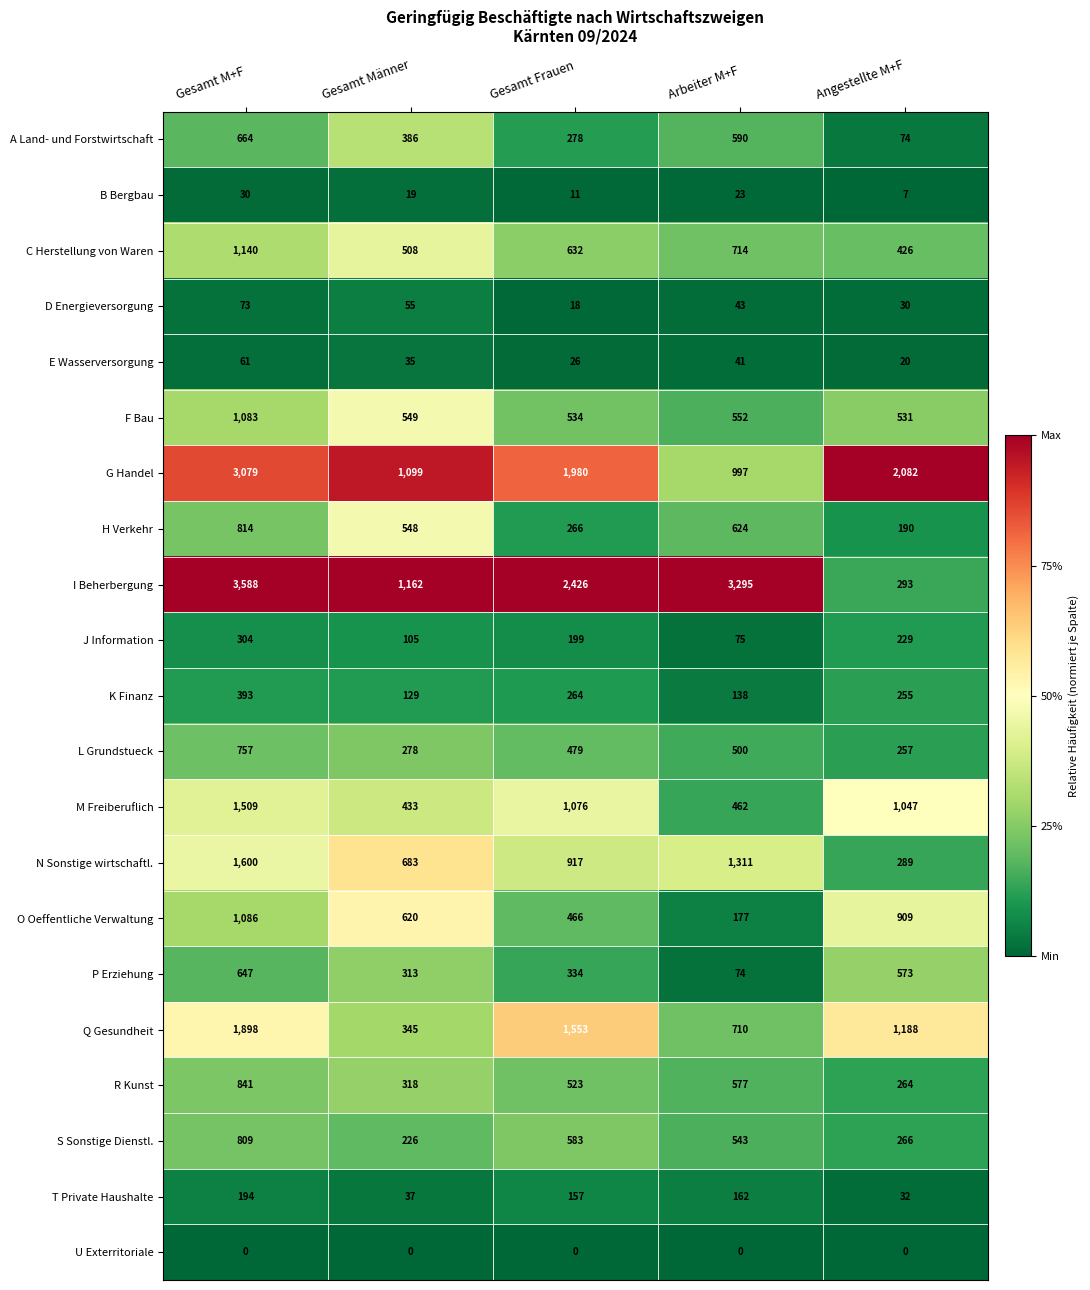

At how many categories does at least one series exceed 0?

5